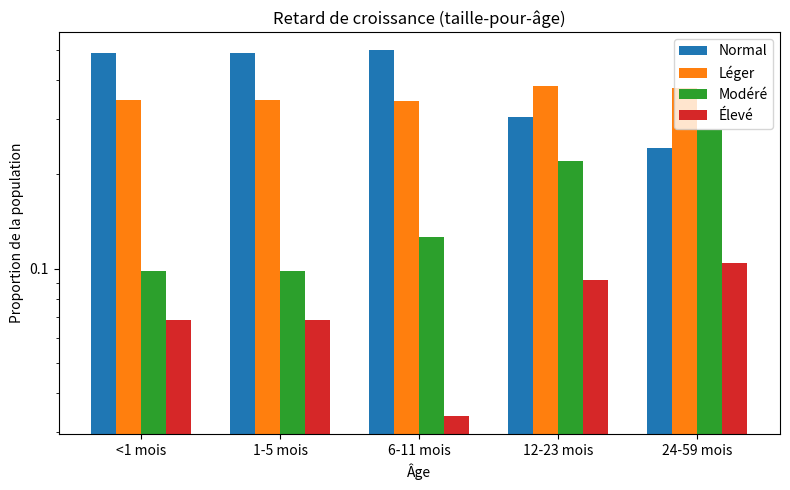

At which label does Normal reach its minimum?

24-59 mois